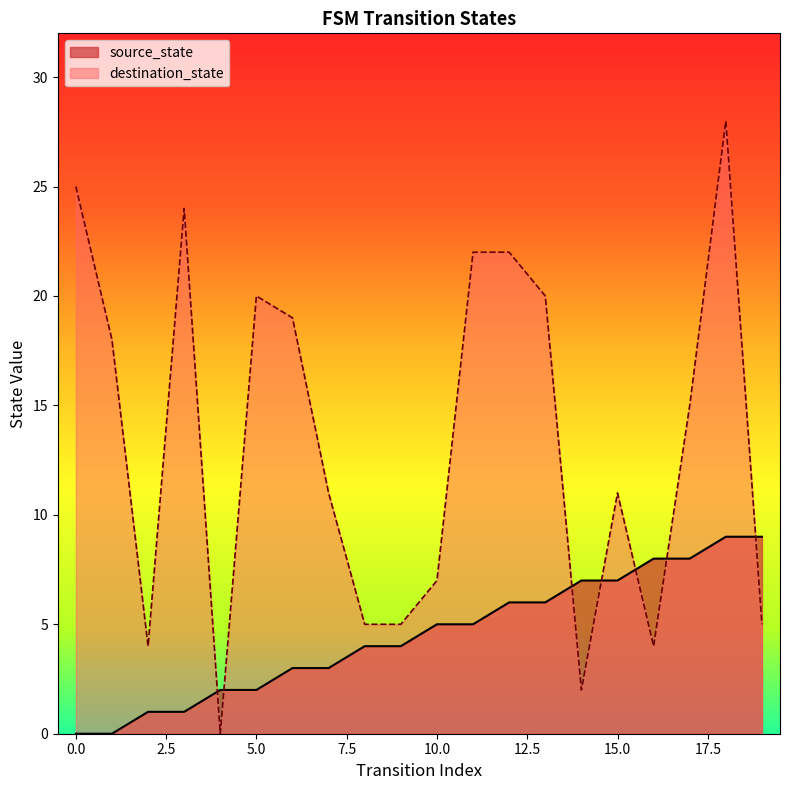

True or false: source_state has more than 1 points higher than both neighbors.

False